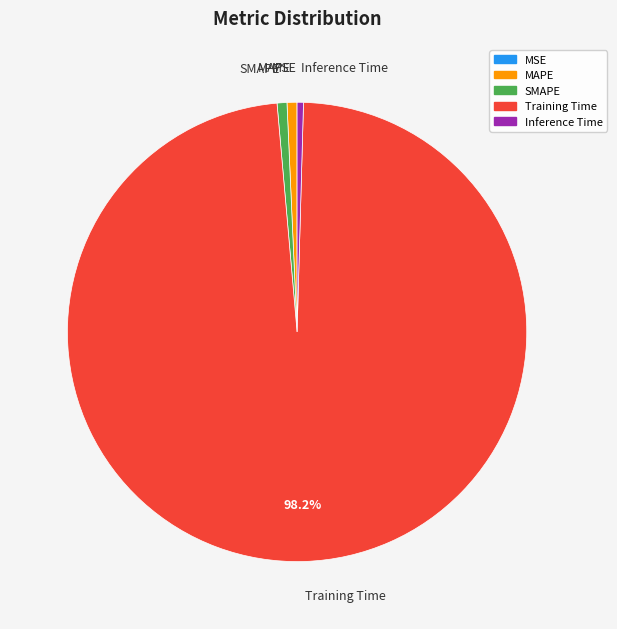

To the nearest percent, what percentage of the pie is SMAPE?

1%